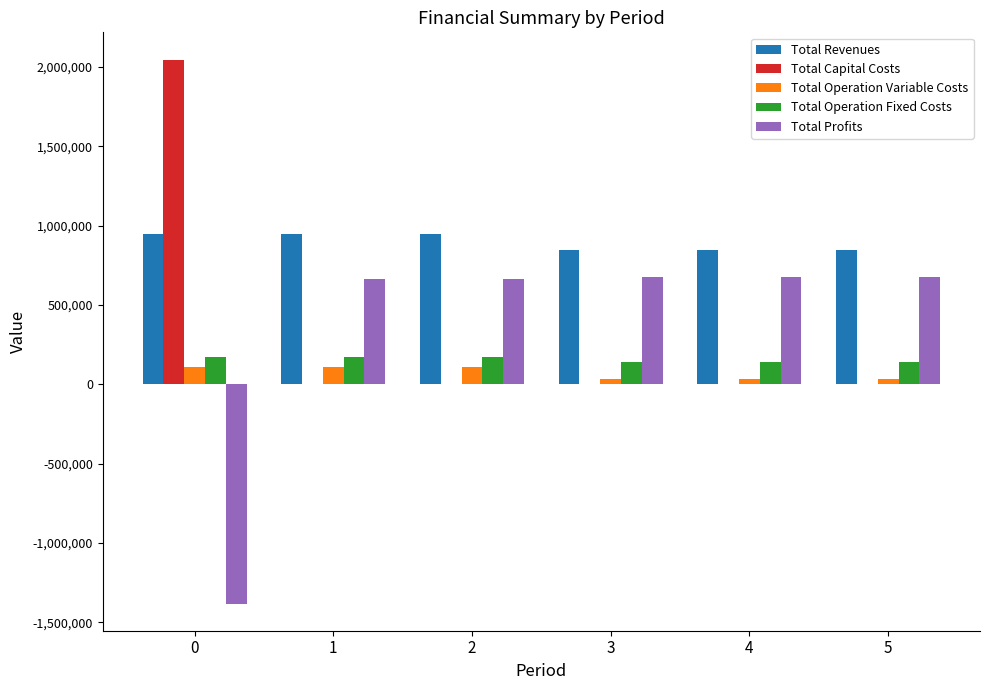

Count the number of categories in the chart.

6